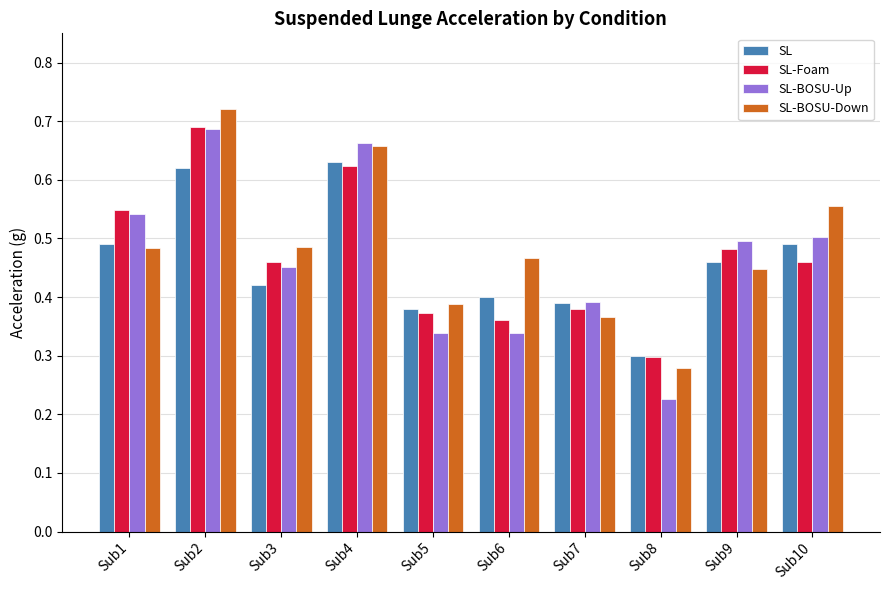

How many categories are shown in the chart?

10